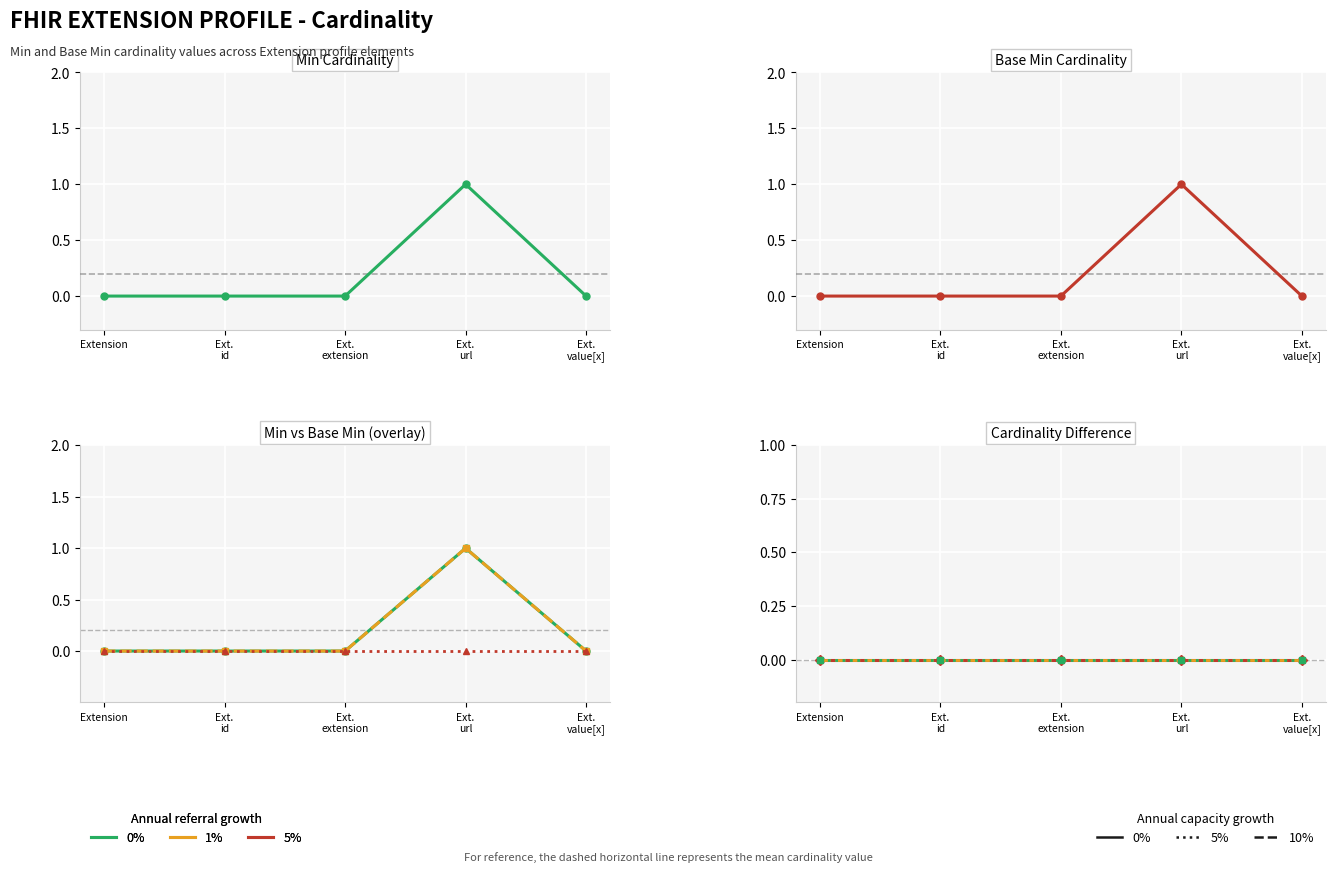

How many 0% growth values are between 0 and 1?

5